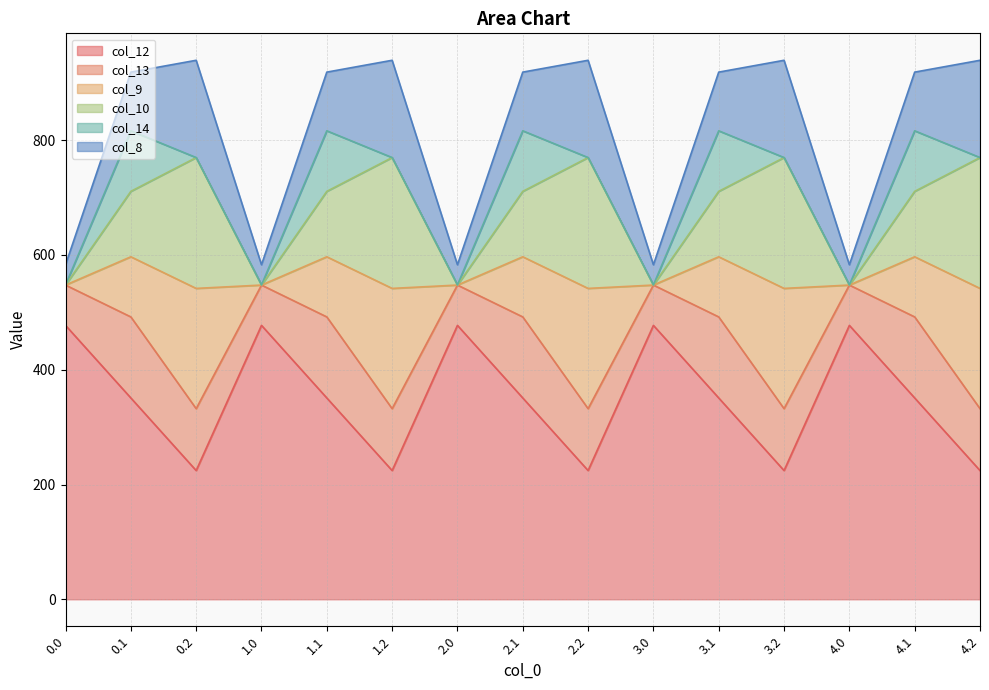

Reading left to right, what are all the values shown in this chart?

col_12: 0.0=477.2	0.1=350.8	0.2=224.3	1.0=477.2	1.1=350.8	1.2=224.3	2.0=477.2	2.1=350.8	2.2=224.3	3.0=477.2	3.1=350.8	3.2=224.3	4.0=477.2	4.1=350.8	4.2=224.3
col_13: 0.0=70.2	0.1=141.2	0.2=107.8	1.0=70.2	1.1=141.2	1.2=107.8	2.0=70.2	2.1=141.2	2.2=107.8	3.0=70.2	3.1=141.2	3.2=107.8	4.0=70.2	4.1=141.2	4.2=107.8
col_9: 0.0=0.0	0.1=104.8	0.2=209.6	1.0=0.0	1.1=104.8	1.2=209.6	2.0=0.0	2.1=104.8	2.2=209.6	3.0=0.0	3.1=104.8	3.2=209.6	4.0=0.0	4.1=104.8	4.2=209.6
col_10: 0.0=0.0	0.1=114.0	0.2=228.0	1.0=0.0	1.1=114.0	1.2=228.0	2.0=0.0	2.1=114.0	2.2=228.0	3.0=0.0	3.1=114.0	3.2=228.0	4.0=0.0	4.1=114.0	4.2=228.0
col_14: 0.0=0.3	0.1=105.5	0.2=0.0	1.0=0.3	1.1=105.5	1.2=0.0	2.0=0.3	2.1=105.5	2.2=0.0	3.0=0.3	3.1=105.5	3.2=0.0	4.0=0.3	4.1=105.5	4.2=0.0
col_8: 0.0=35.0	0.1=102.3	0.2=169.5	1.0=35.0	1.1=102.3	1.2=169.5	2.0=35.0	2.1=102.3	2.2=169.5	3.0=35.0	3.1=102.3	3.2=169.5	4.0=35.0	4.1=102.3	4.2=169.5